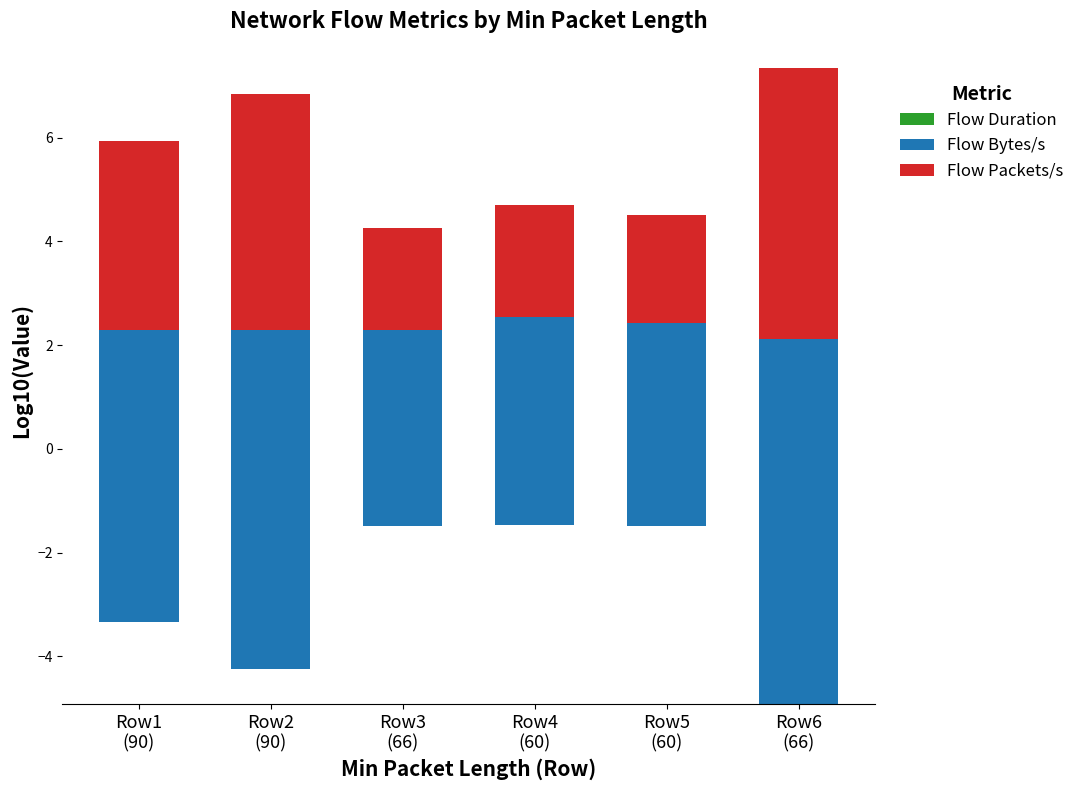

Is it true that Flow Duration equals -2.2 at Row4
(60)?

False